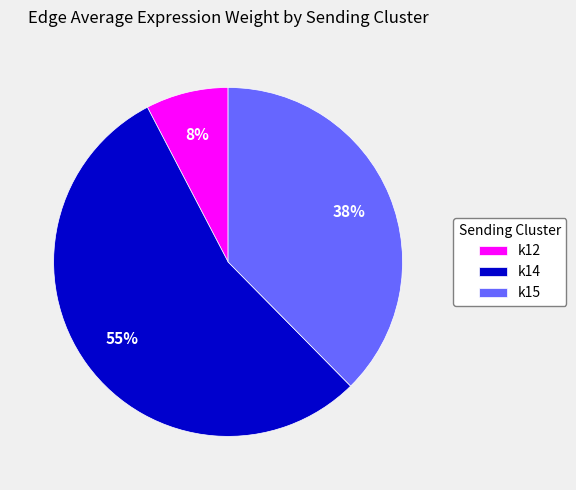

The k14 slice represents 55% of the pie. True or false?

True